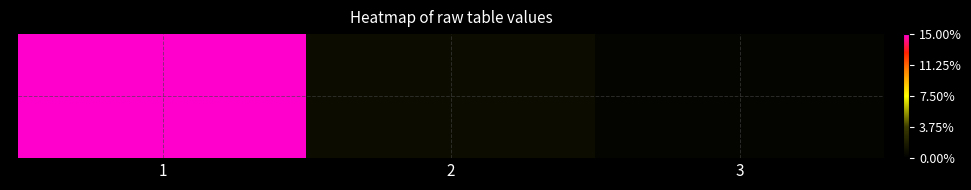

Reading left to right, what are all the values shown in this chart?

213	12	4